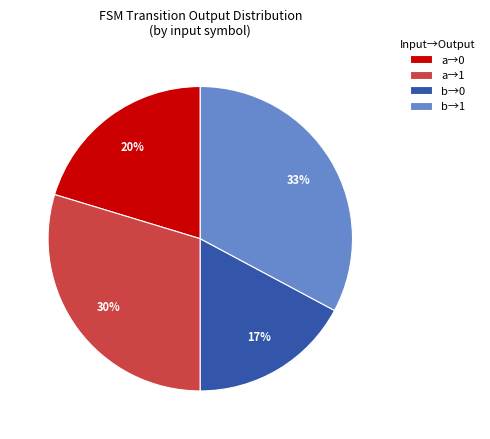

To the nearest percent, what portion does a→1 represent?

30%